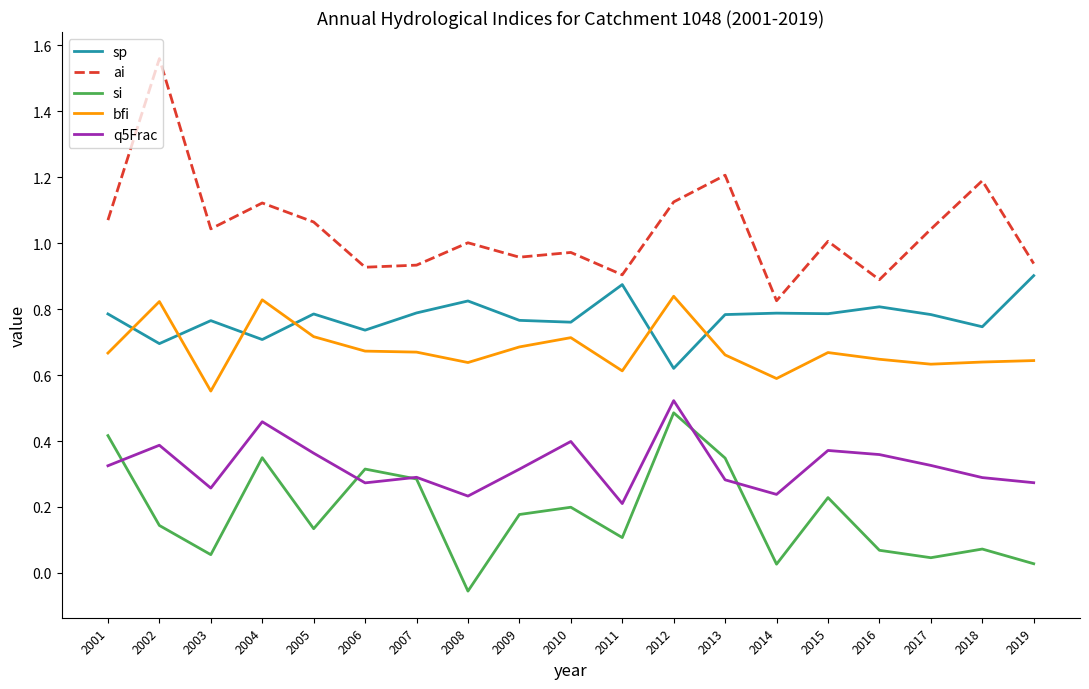

What is the total value across all series at 2012?

3.6